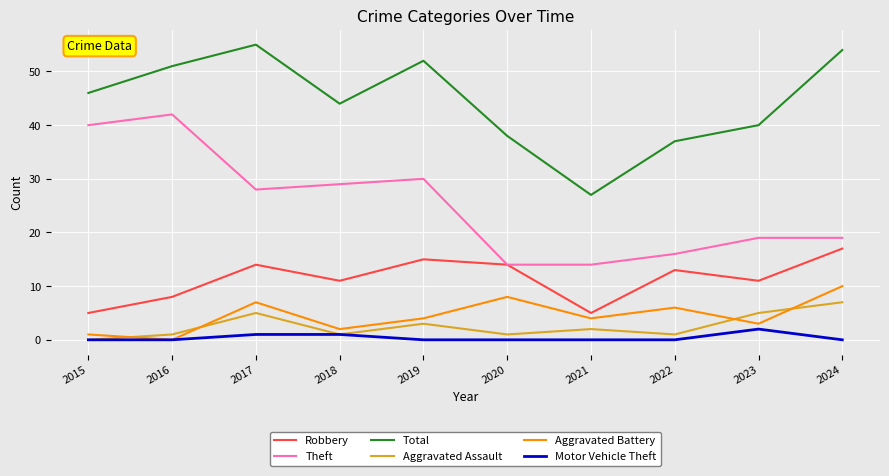

True or false: Robbery has a value of 5 at 2015.

True